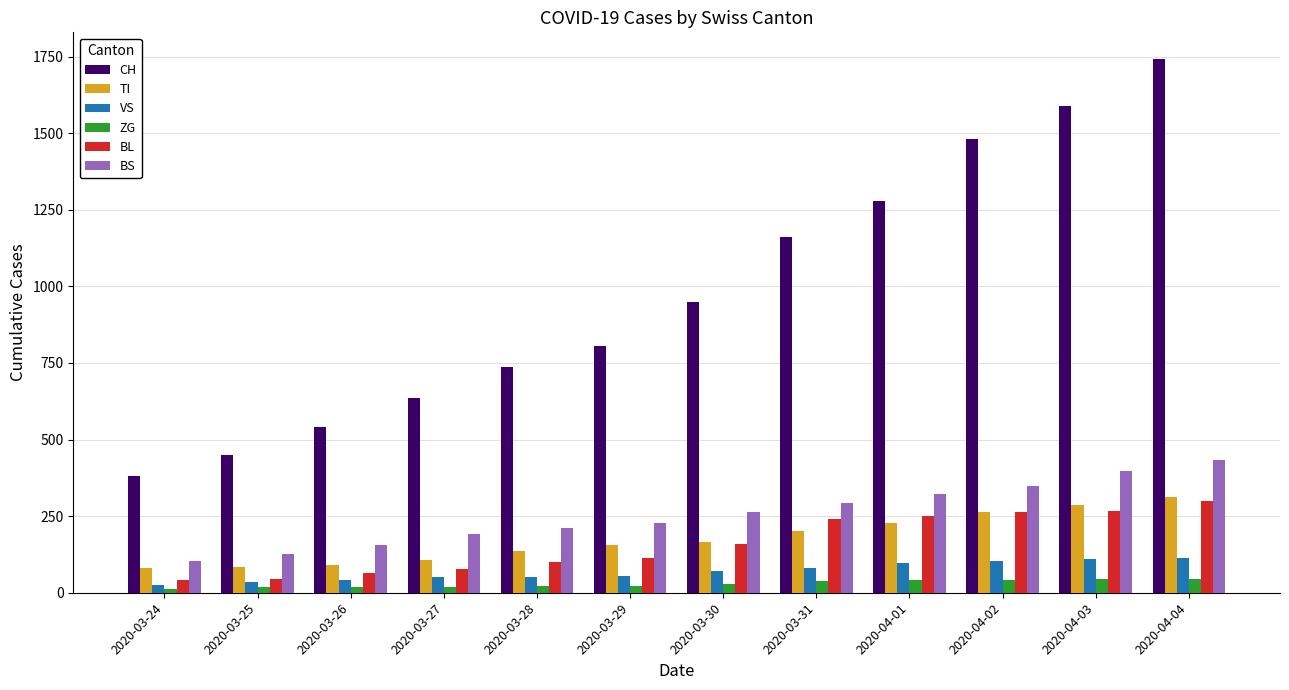

The value of TI at 2020-04-02 is 263. True or false?

True